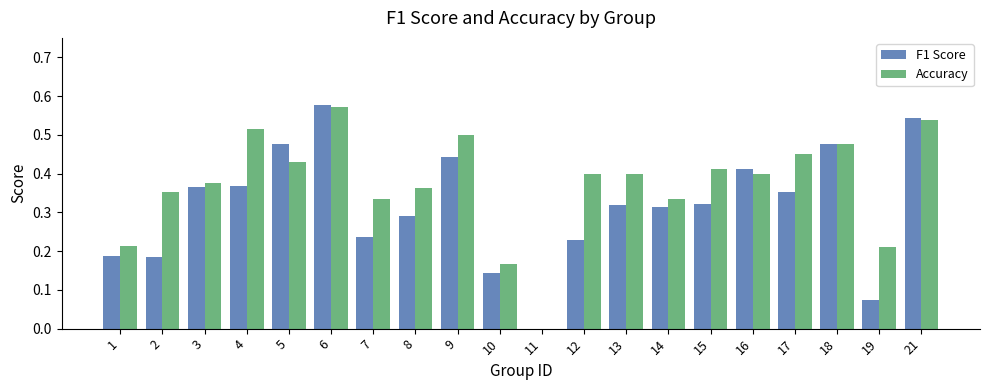

Which series has the widest spread of values?

F1 Score